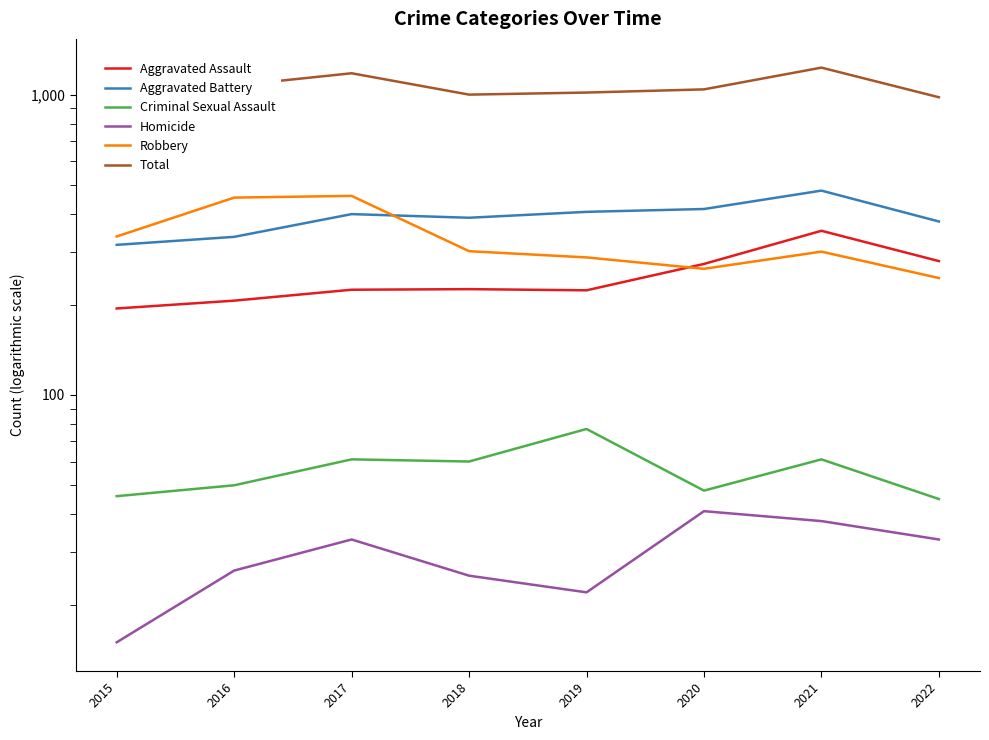

What is the value of the Robbery point at the 7th from the left?

300